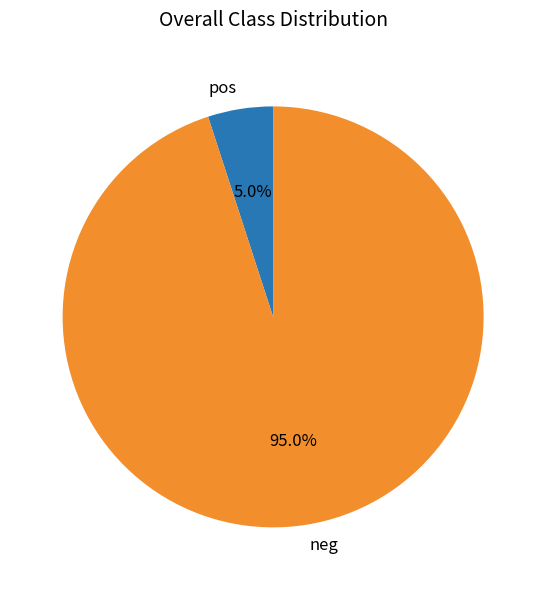

Is there any slice that represents more than half of the pie?

Yes